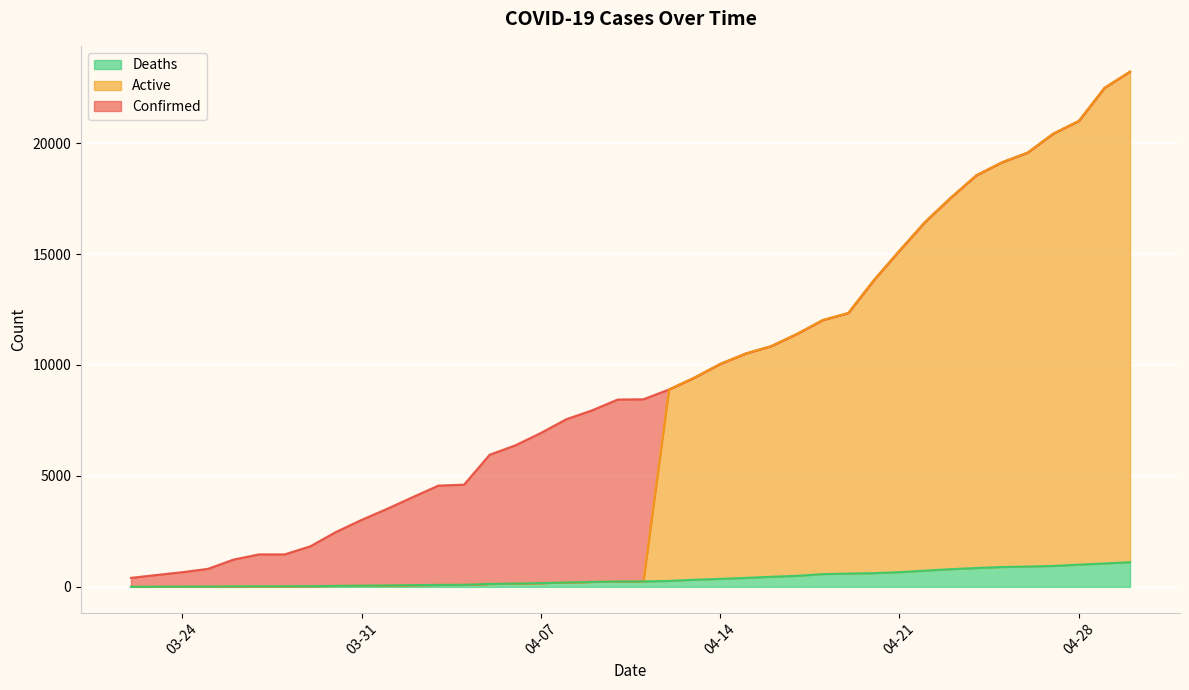

True or false: Deaths has a value of 260 at 04-25-2020.

False